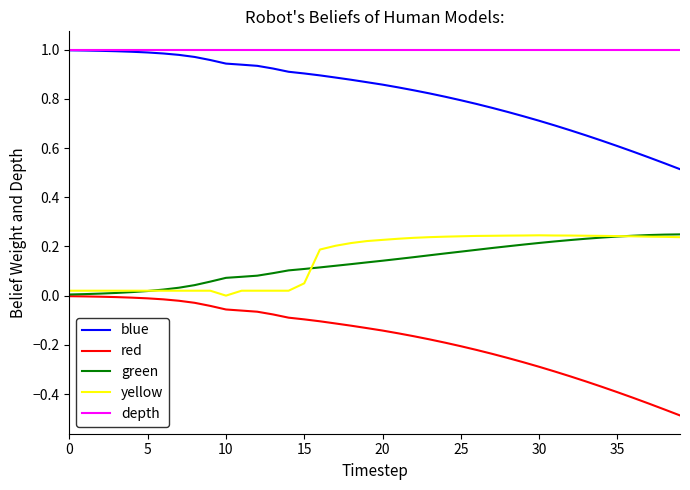

Does the chart have visible grid lines?

No